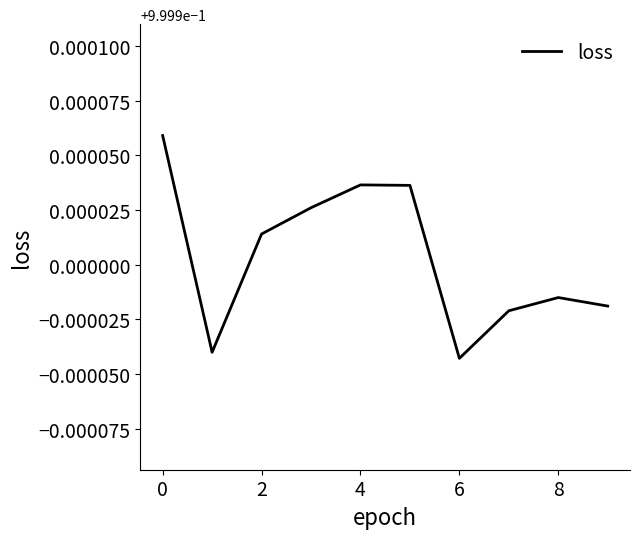

Is it true that the value at 6 is 1.6?

False